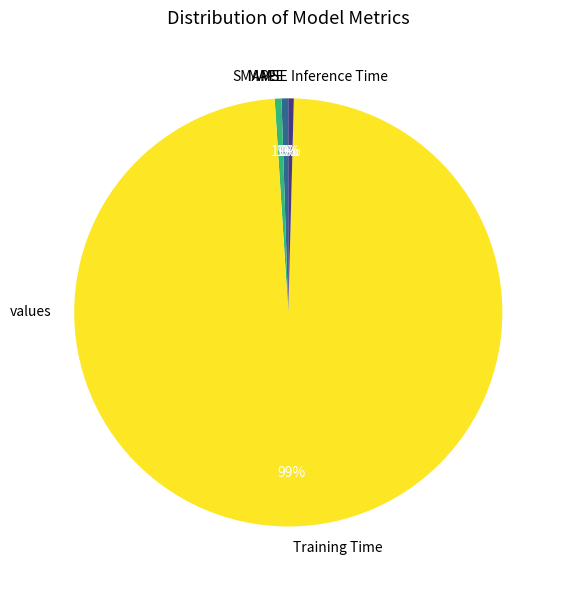

What percentage is the SMAPE slice, to the nearest percent?

1%